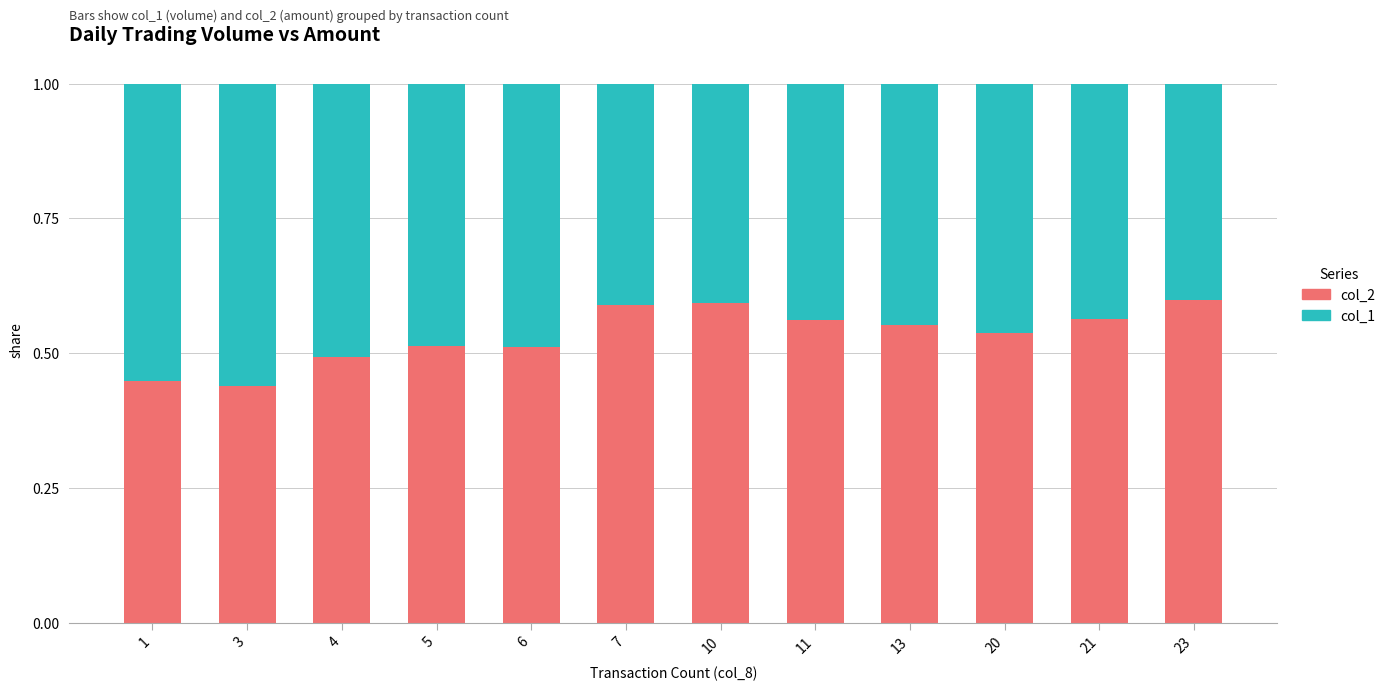

Is it true that col_2 equals 0.5 at 6?

True